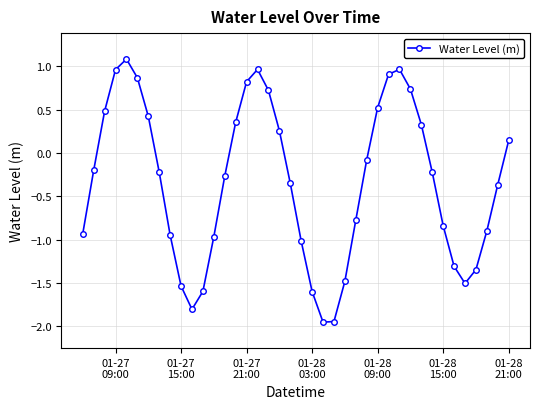

What is the greatest value displayed?

1.1